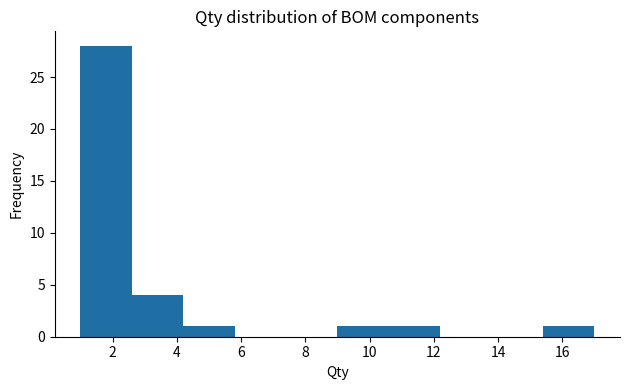

Over which range of the x-axis is the bar tallest?

1.0 to 2.6